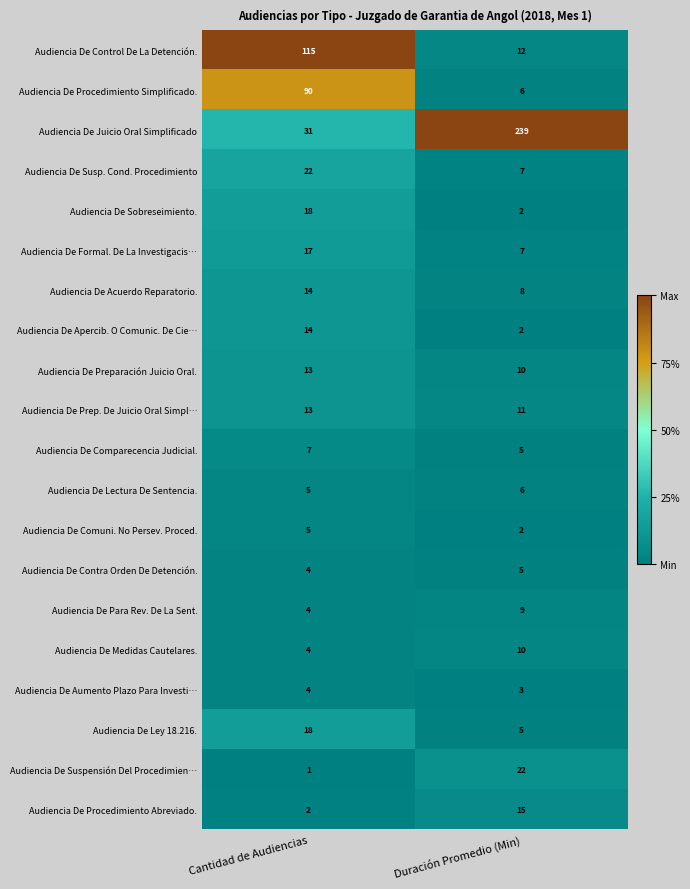

Count the number of data series in this chart.

20